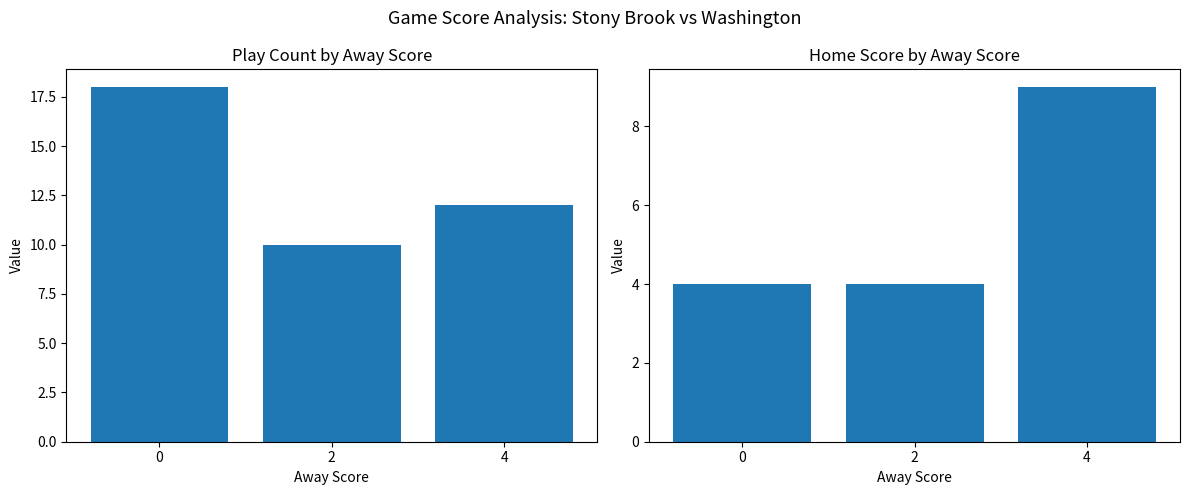

Reading right to left, extract all data points from this chart.

Play Count: 12	10	18
Home Score: 9	4	4